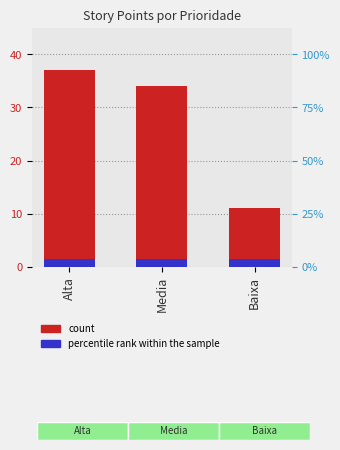

What is the difference between the maximum and minimum values?

26